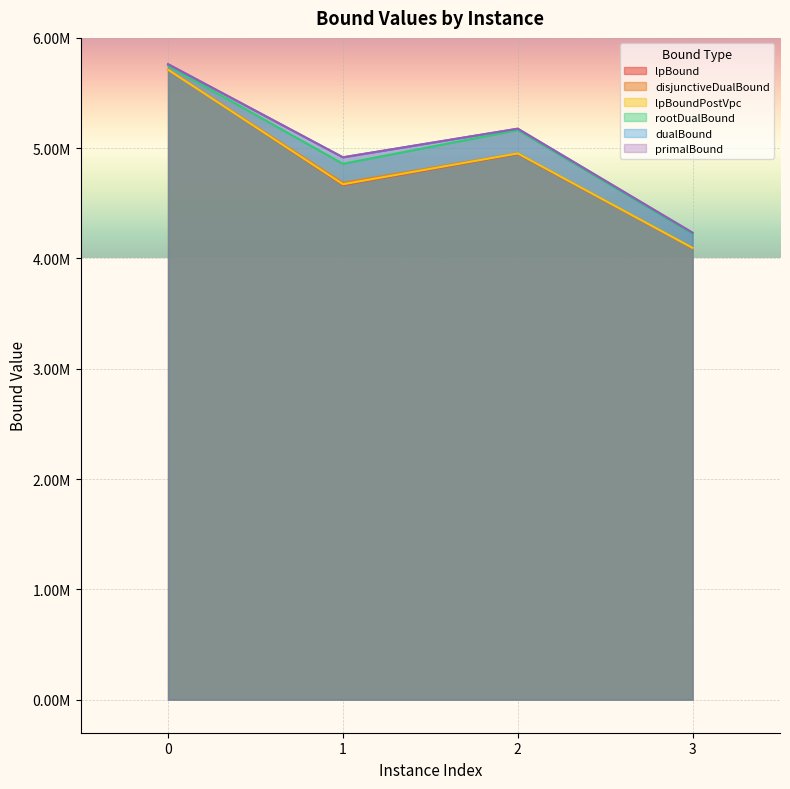

How many categories are shown in the chart?

4